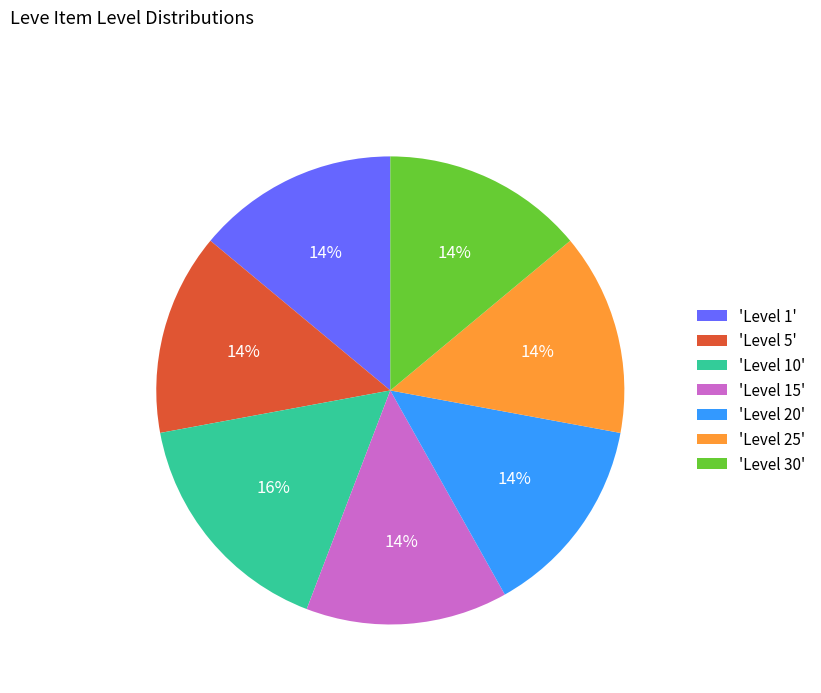

Is 'Level 25' the majority of the pie?

No